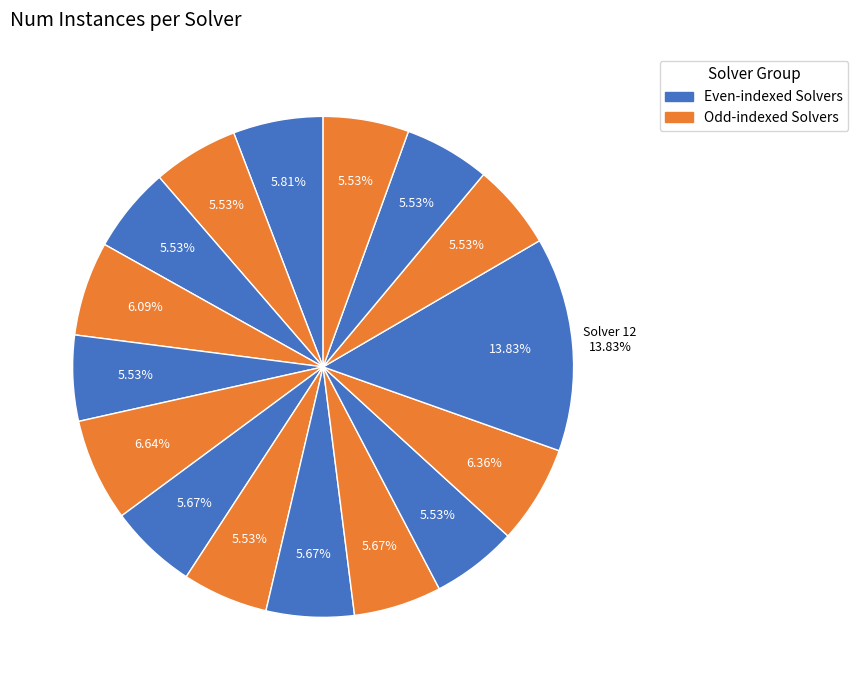

Rank the categories by value from lowest to highest.

Solver 1, Solver 2, Solver 4, Solver 7, Solver 10, Solver 13, Solver 14, Solver 15, Solver 6, Solver 8, Solver 9, Solver 0, Solver 3, Solver 11, Solver 5, Solver 12